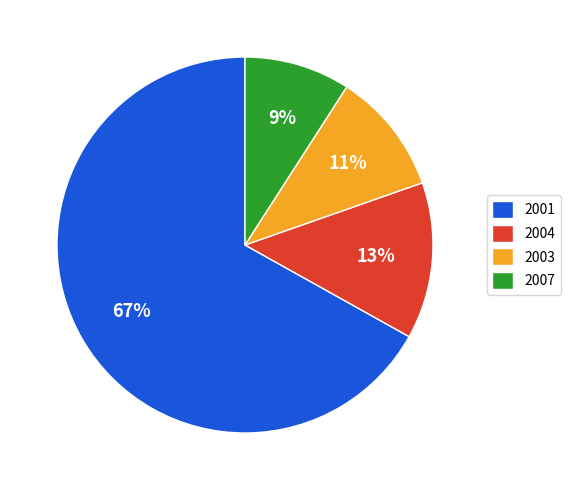

Do 2001 and 2004 together represent more than half of the pie?

Yes